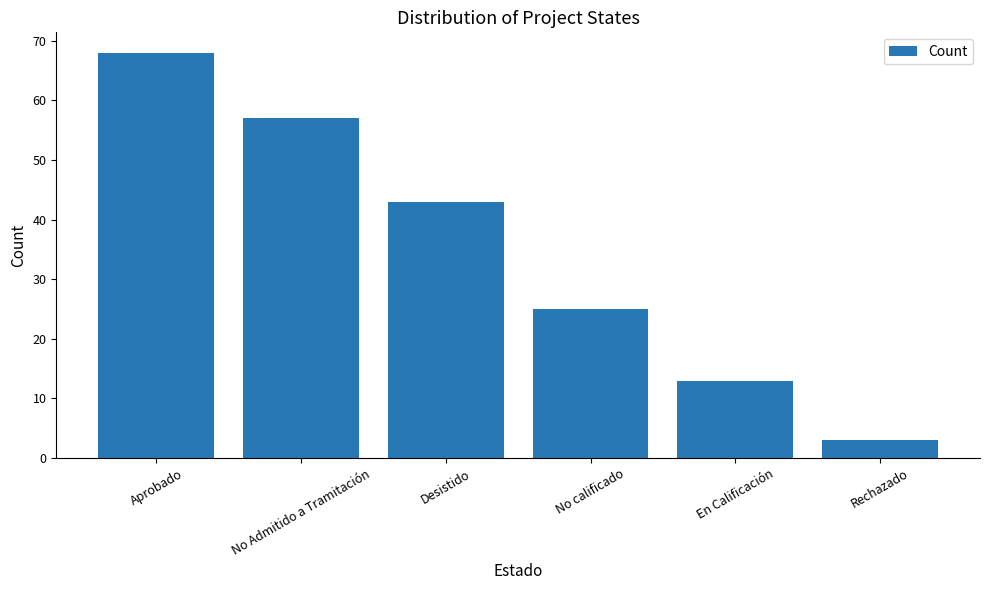

The chart shows a value of 5 at En Calificación. True or false?

False